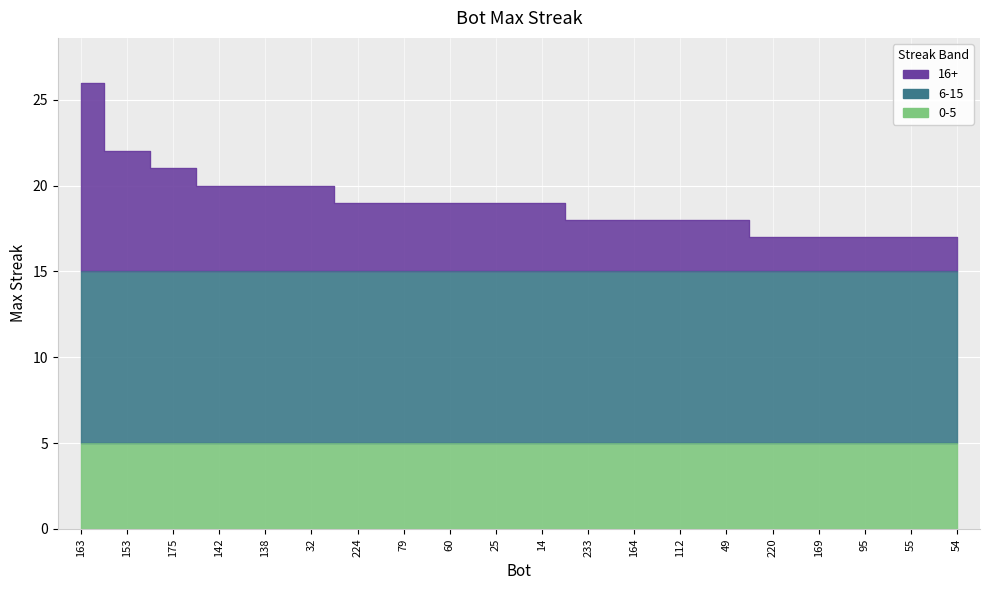

What is the minimum value shown in the chart?

17